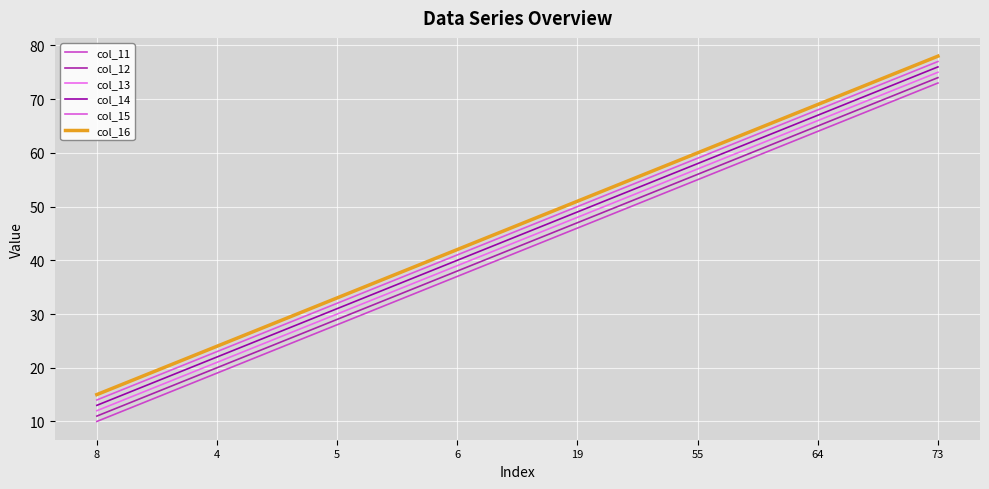

True or false: col_11 and col_15 intersect in this chart.

False